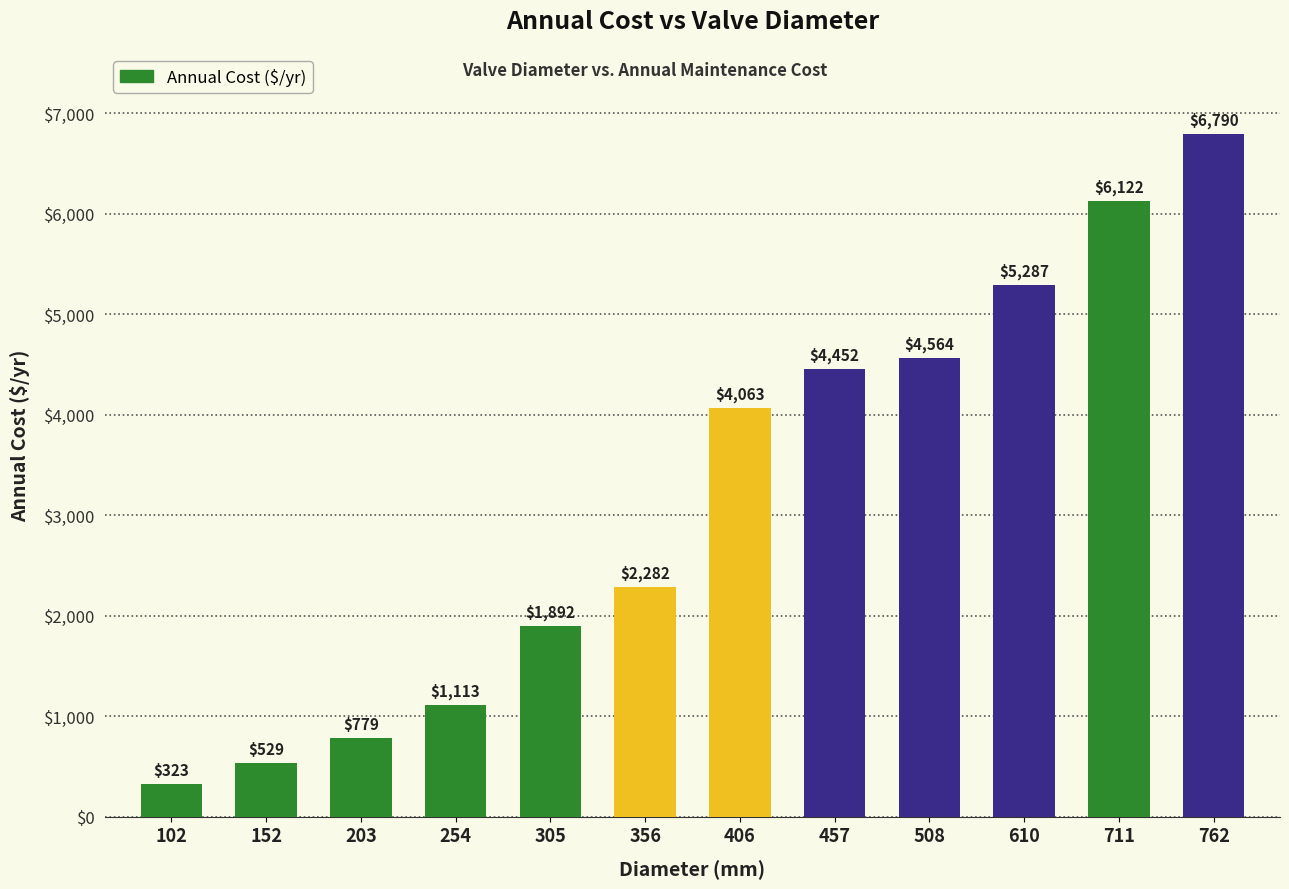

List the labels in order of value, largest first.

762, 711, 610, 508, 457, 406, 356, 305, 254, 203, 152, 102